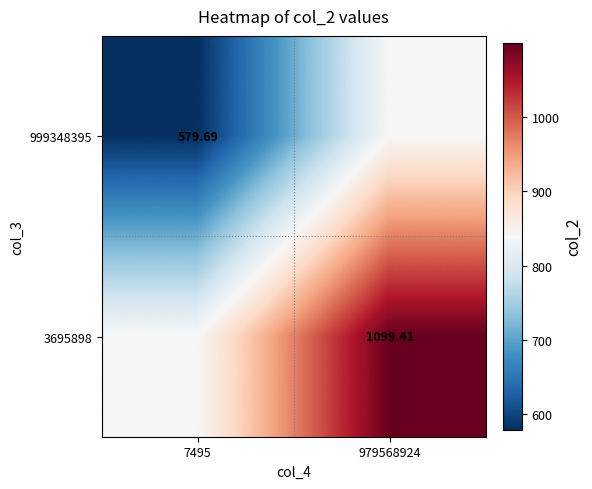

Which series has the largest total across all categories?

3695898